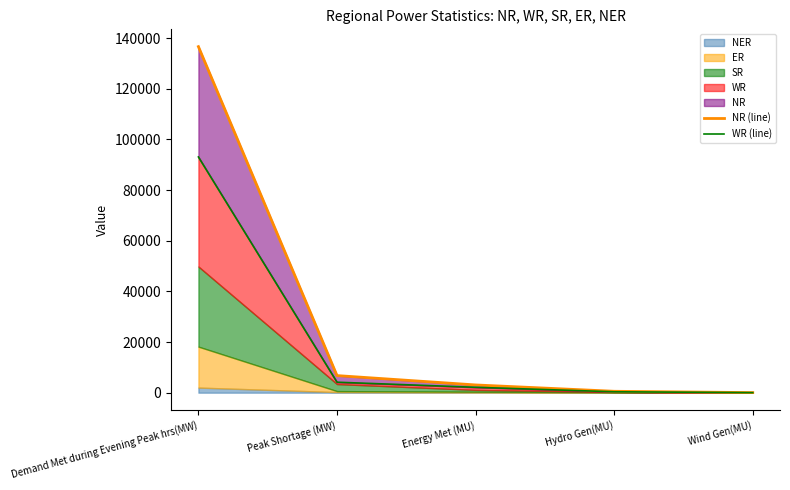

True or false: WR (line) and NR (line) cross at least once.

False